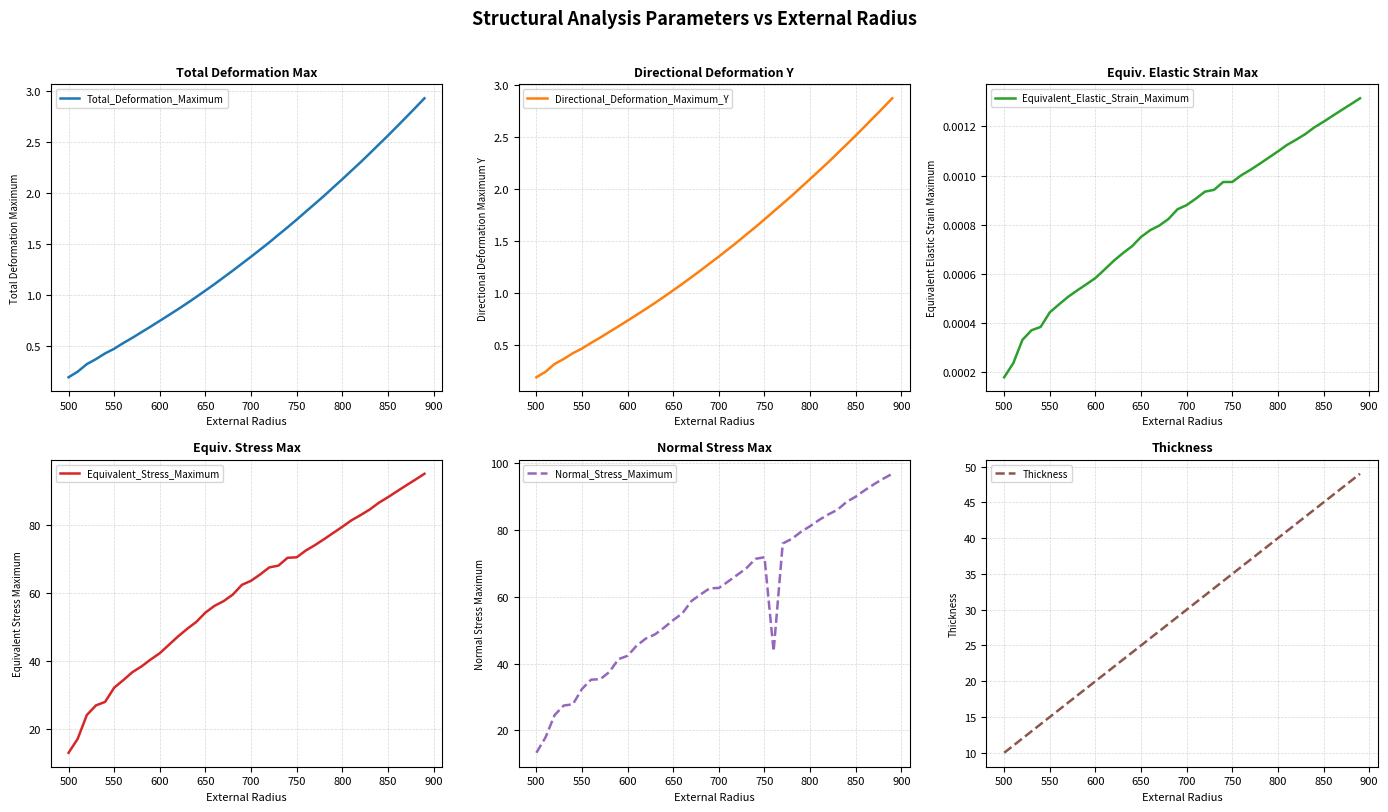

What is the value of the Equivalent_Stress_Maximum point at the 11th from the left?

42.3